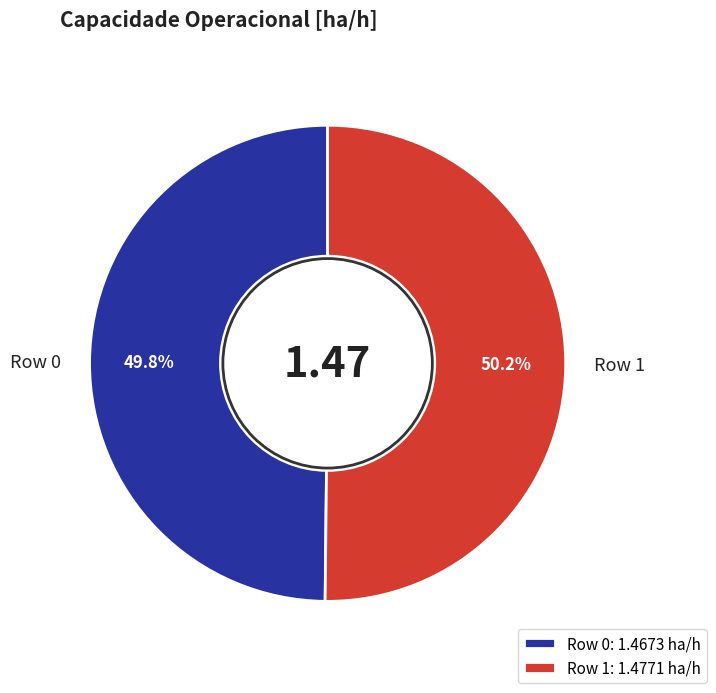

What is the ratio of the value at Row 1 to the value at Row 0?

1.0